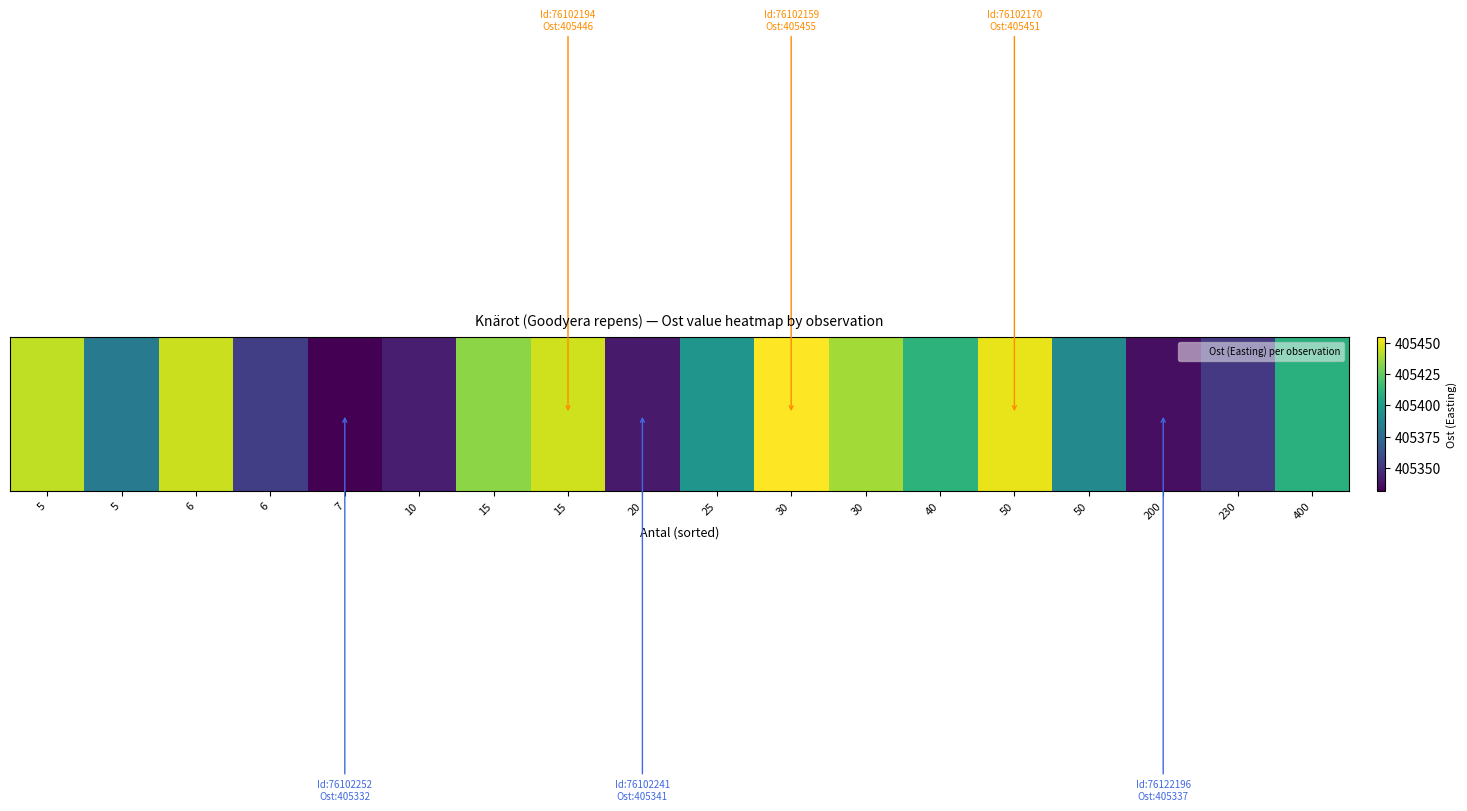

Where does the data first go above 405409?

5